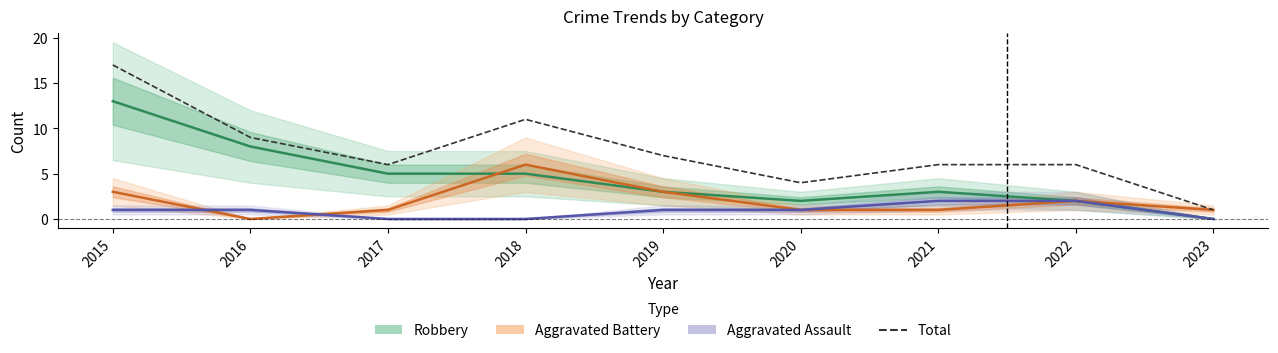

Is it true that the value at 2016 is 9?

True